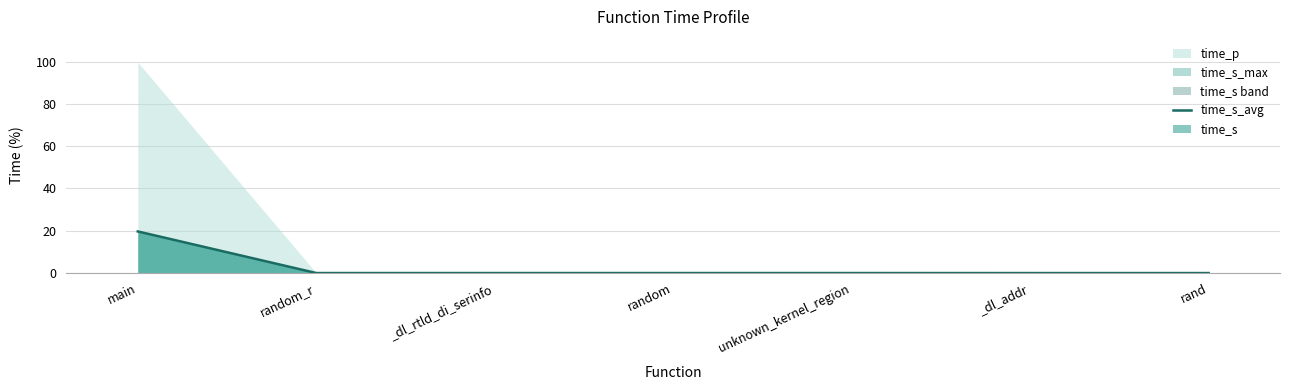

List the labels in order of value, smallest first.

_dl_addr, rand, random_r, _dl_rtld_di_serinfo, random, unknown_kernel_region, main